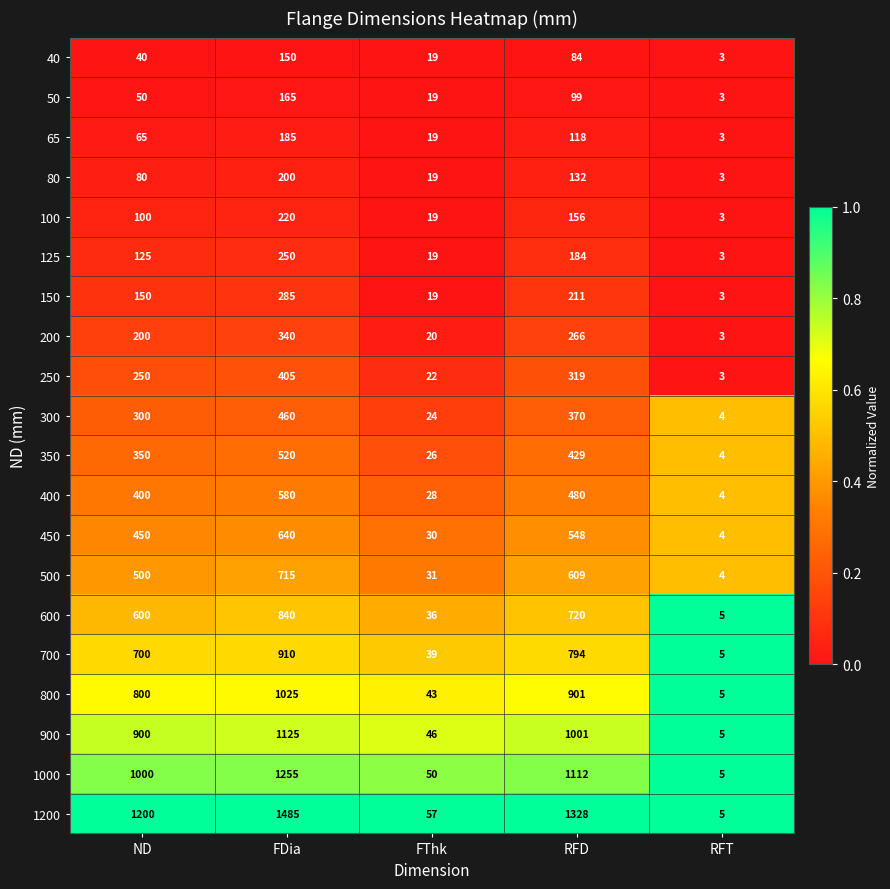

Which series has the largest total across all categories?

1200